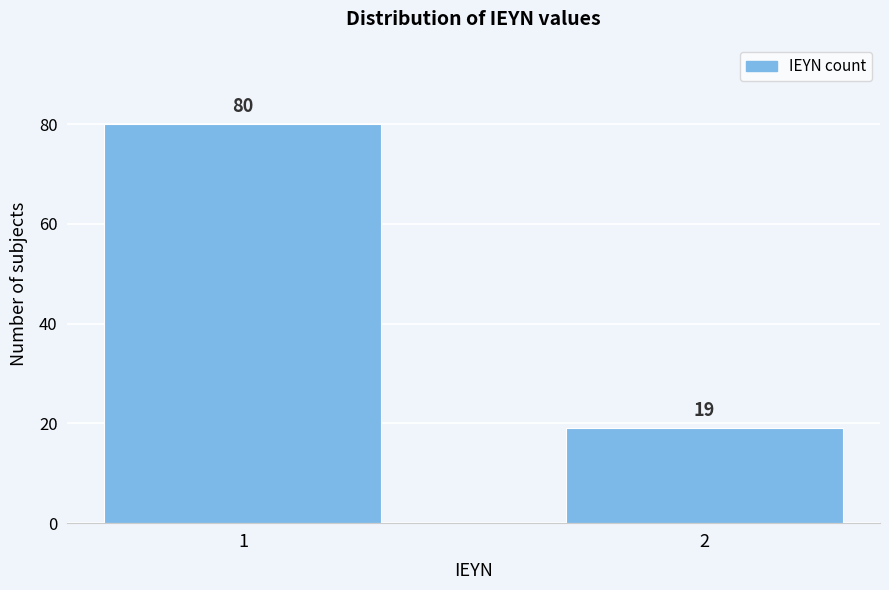

Reading left to right, extract all data points from this chart.

80	19